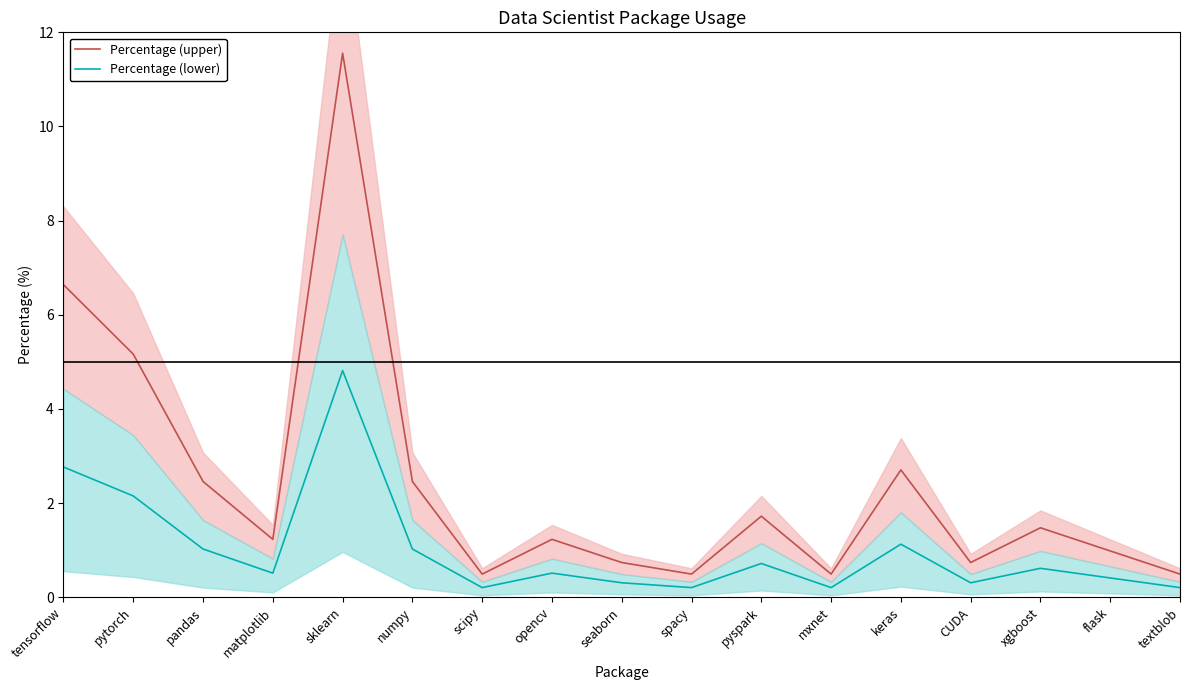

What is the difference between the maximum and minimum values in the Percentage (upper) series?

11.1